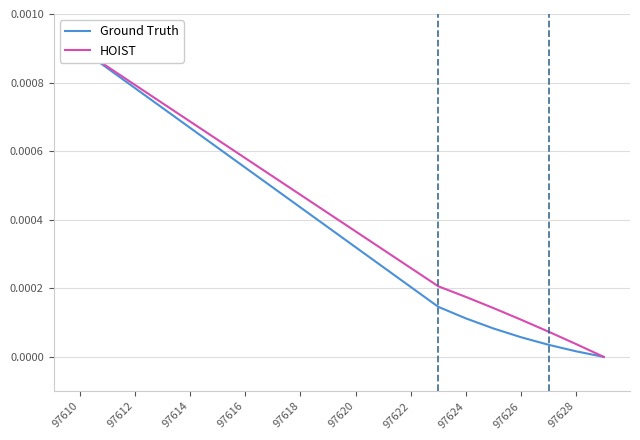

What are all the series names shown in the legend?

Ground Truth, HOIST